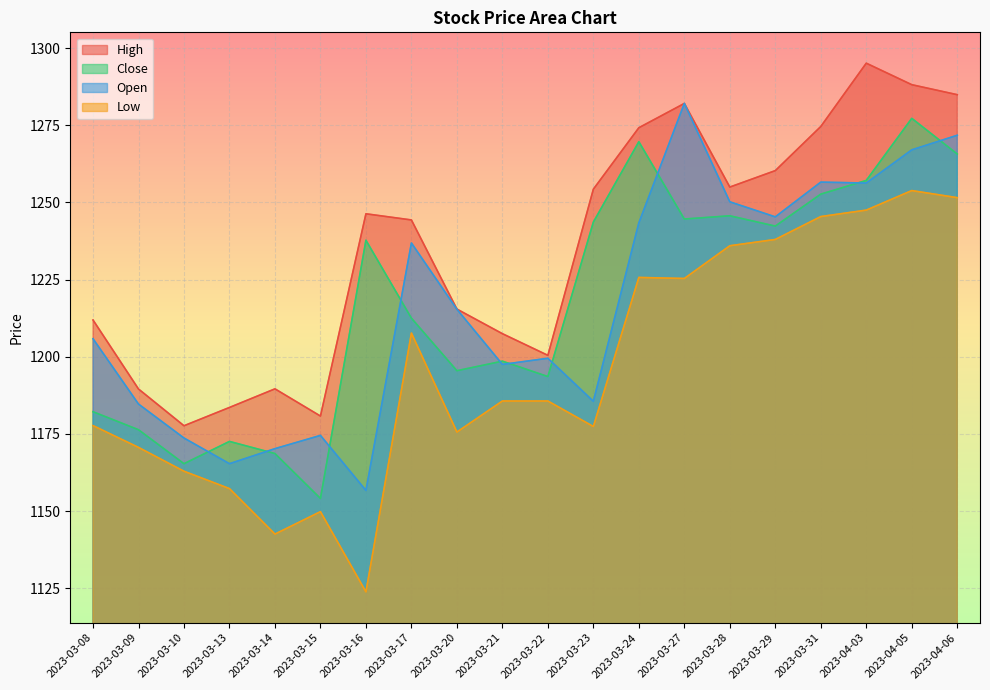

The Low series shows 1702.7 at 2023-03-14. True or false?

False